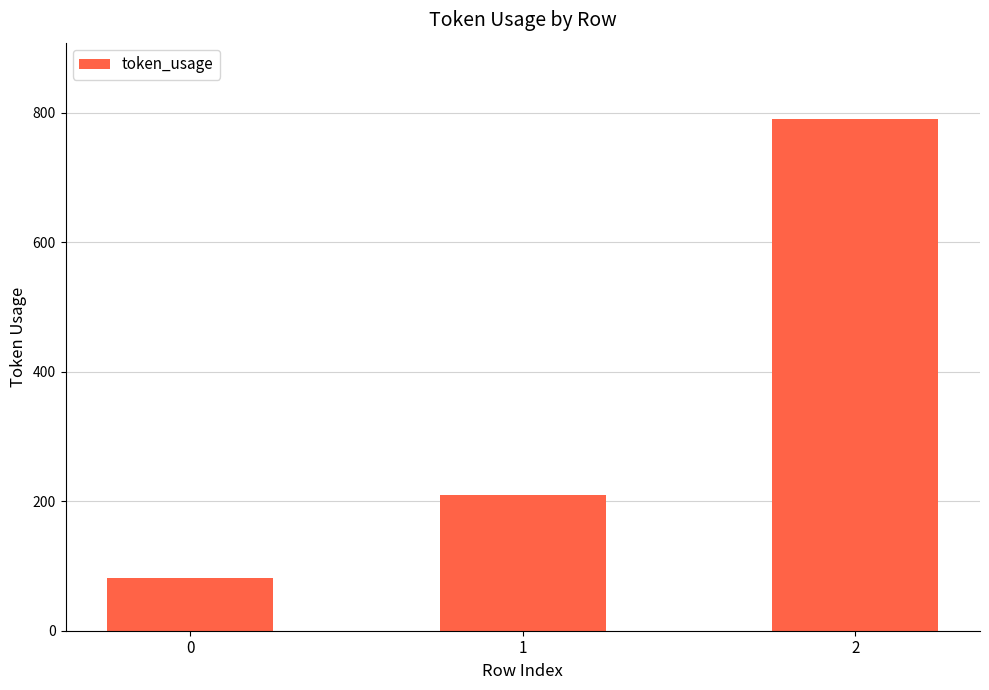

What is the value of the 2nd bar from the left?

209